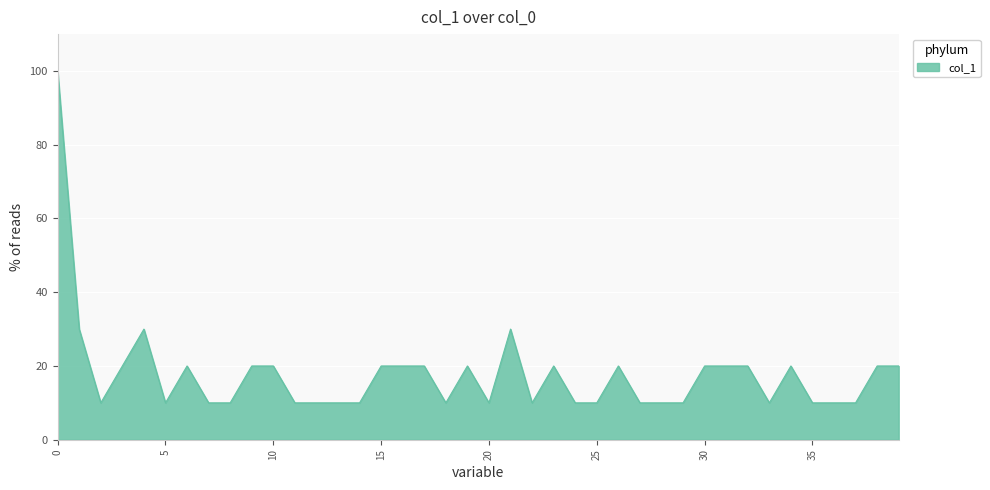

What is the maximum value shown in the chart?

100